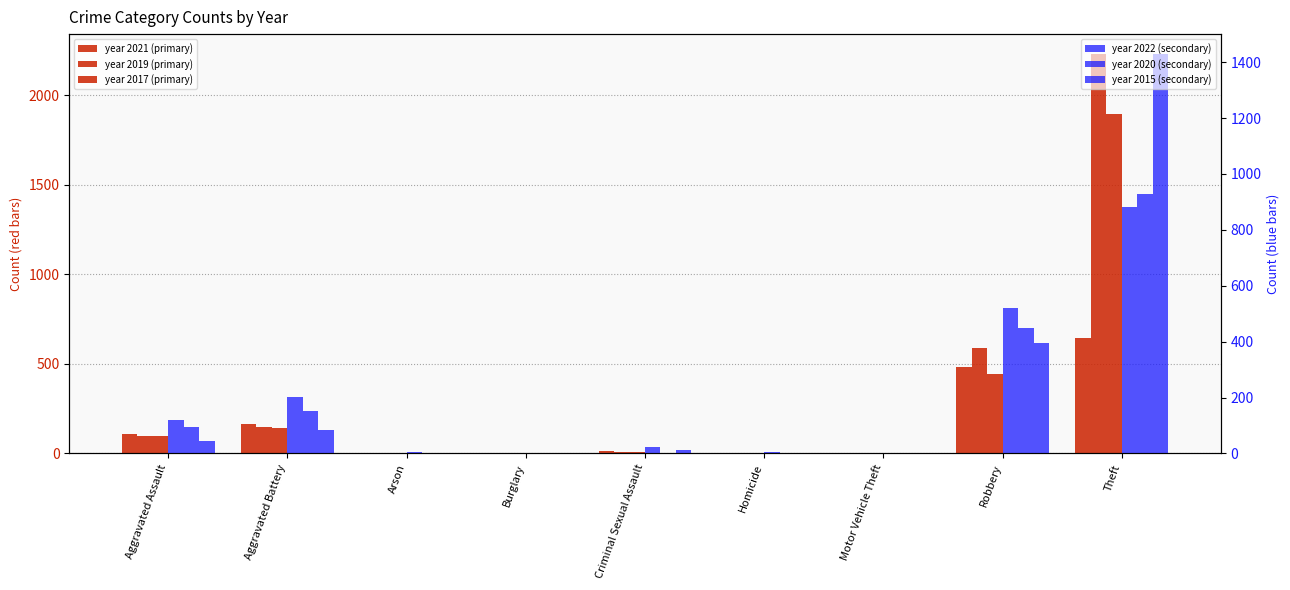

Reading right to left, transcribe all the data shown in this chart.

2021: 642	484	2	4	14	1	2	162	110
2019: 2230	591	1	2	8	1	1	148	98
2017: 1896	446	2	1	8	2	0	142	95
2022: 880	521	2	5	24	1	5	202	121
2020: 930	450	3	3	3	0	1	150	94
2015: 1429	395	1	0	12	0	3	82	46